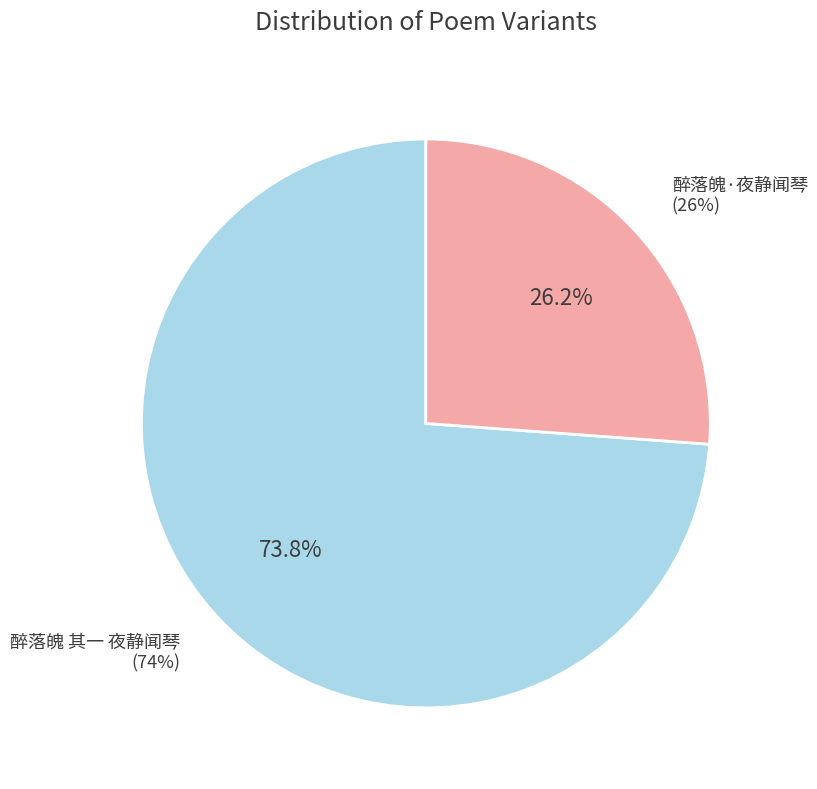

To the nearest percent, what portion does 醉落魄 其一 夜静闻琴 represent?

74%